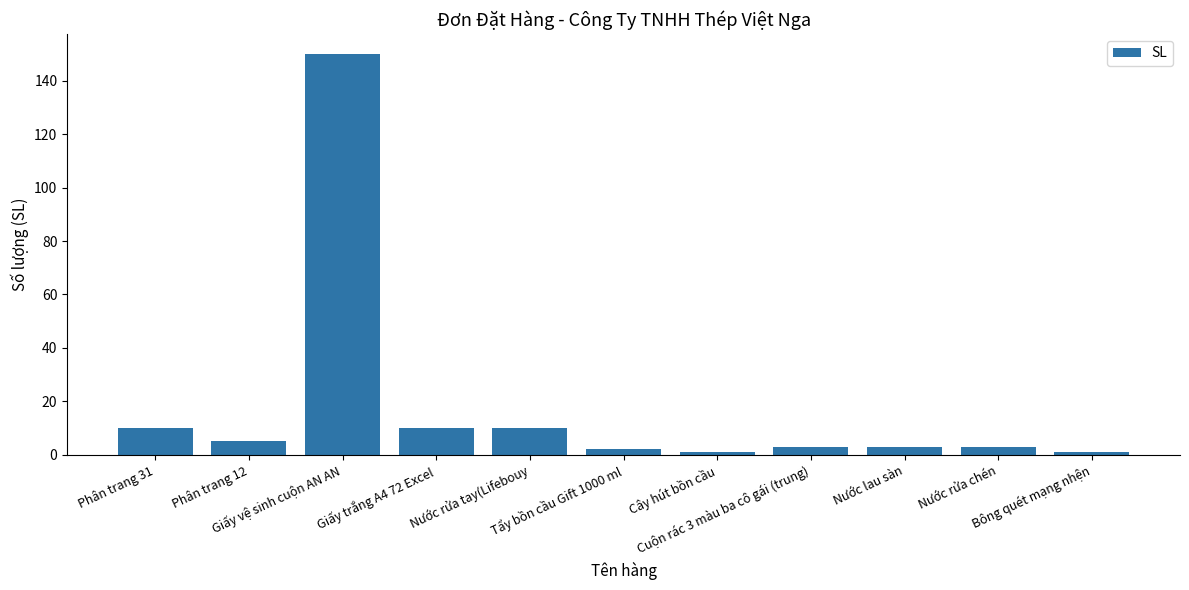

Are the bars grouped side by side (vs. stacked)?

No